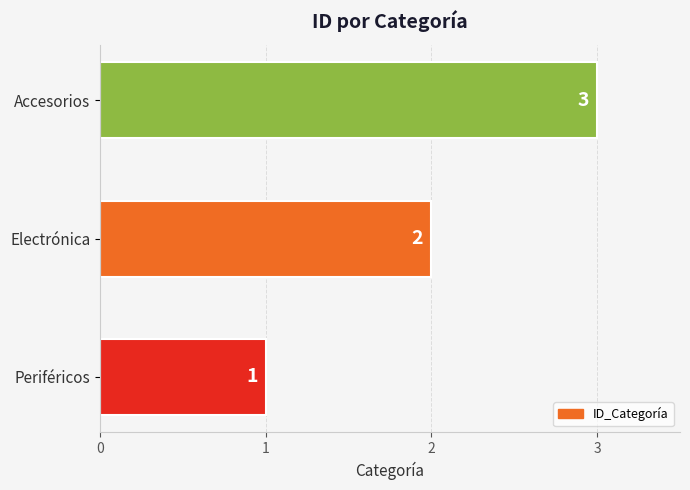

What is the greatest value displayed?

3